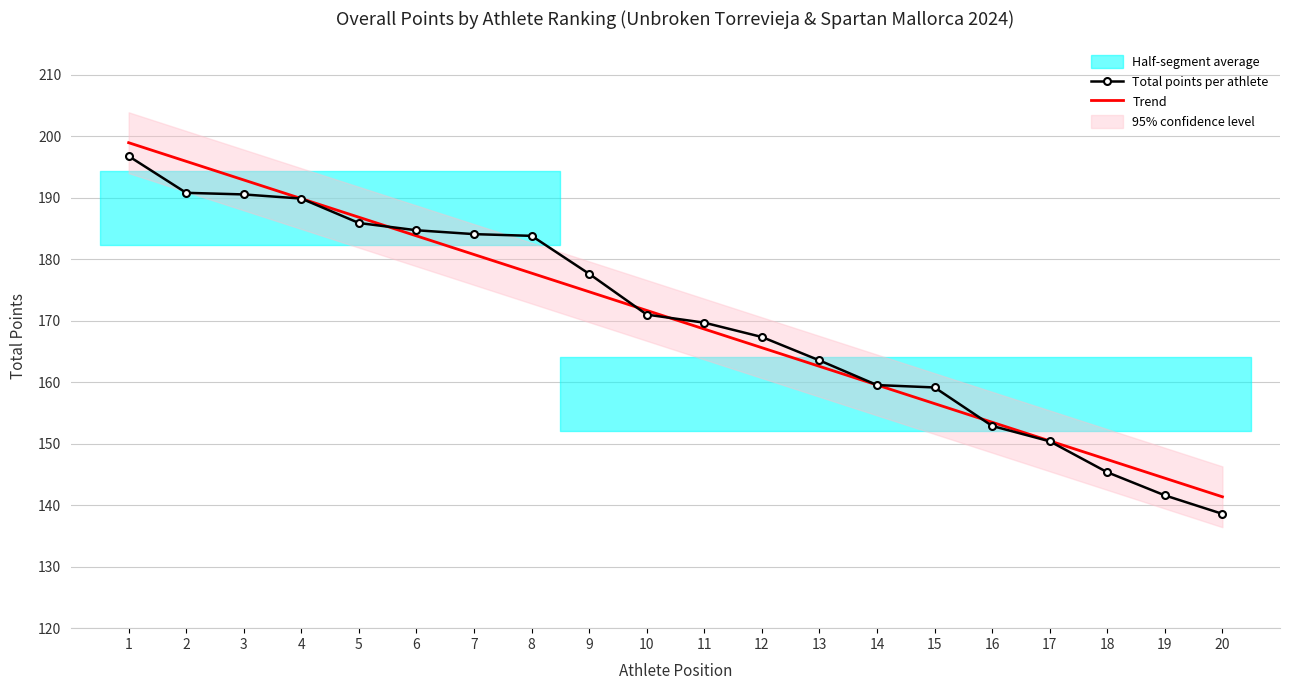

True or false: Trend has more than 2 points higher than both neighbors.

False